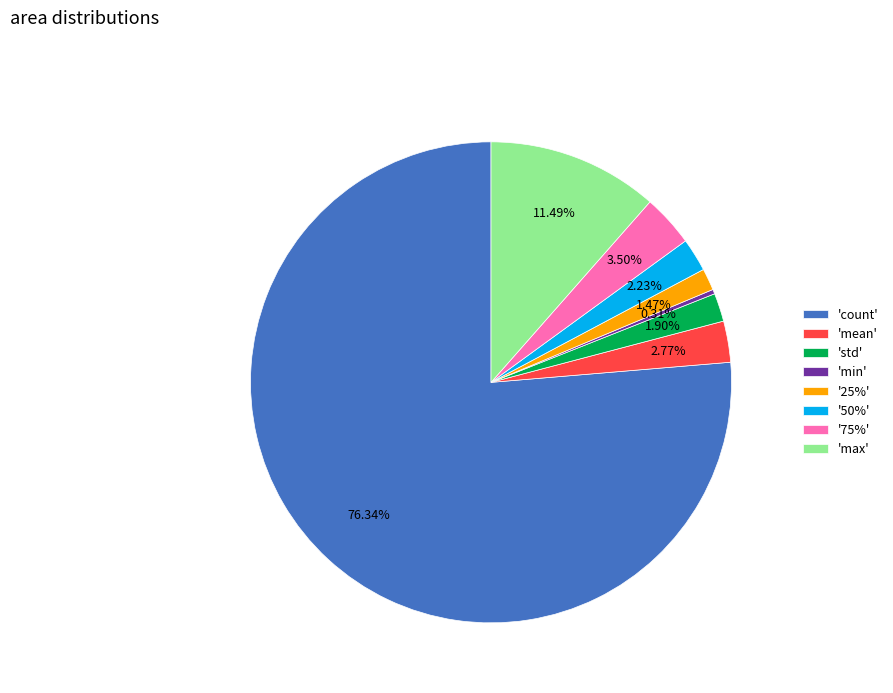

Approximately how many times larger is the value at '25%' compared to 'mean'?

0.5